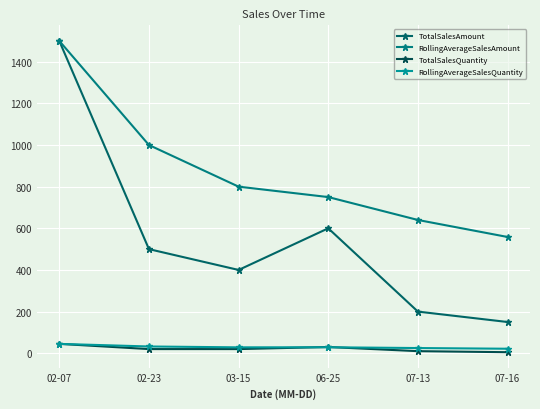

Reading left to right, what are all the values shown in this chart?

TotalSalesAmount: 02-07=1500.0	02-23=500.0	03-15=400.0	06-25=600.0	07-13=200.0	07-16=150.0
RollingAverageSalesAmount: 02-07=1500.0	02-23=1000.0	03-15=800.0	06-25=750.0	07-13=640.0	07-16=558.3
TotalSalesQuantity: 02-07=45.0	02-23=20.0	03-15=20.0	06-25=30.0	07-13=10.0	07-16=5.0
RollingAverageSalesQuantity: 02-07=45.0	02-23=32.5	03-15=28.3	06-25=28.8	07-13=25.0	07-16=21.7